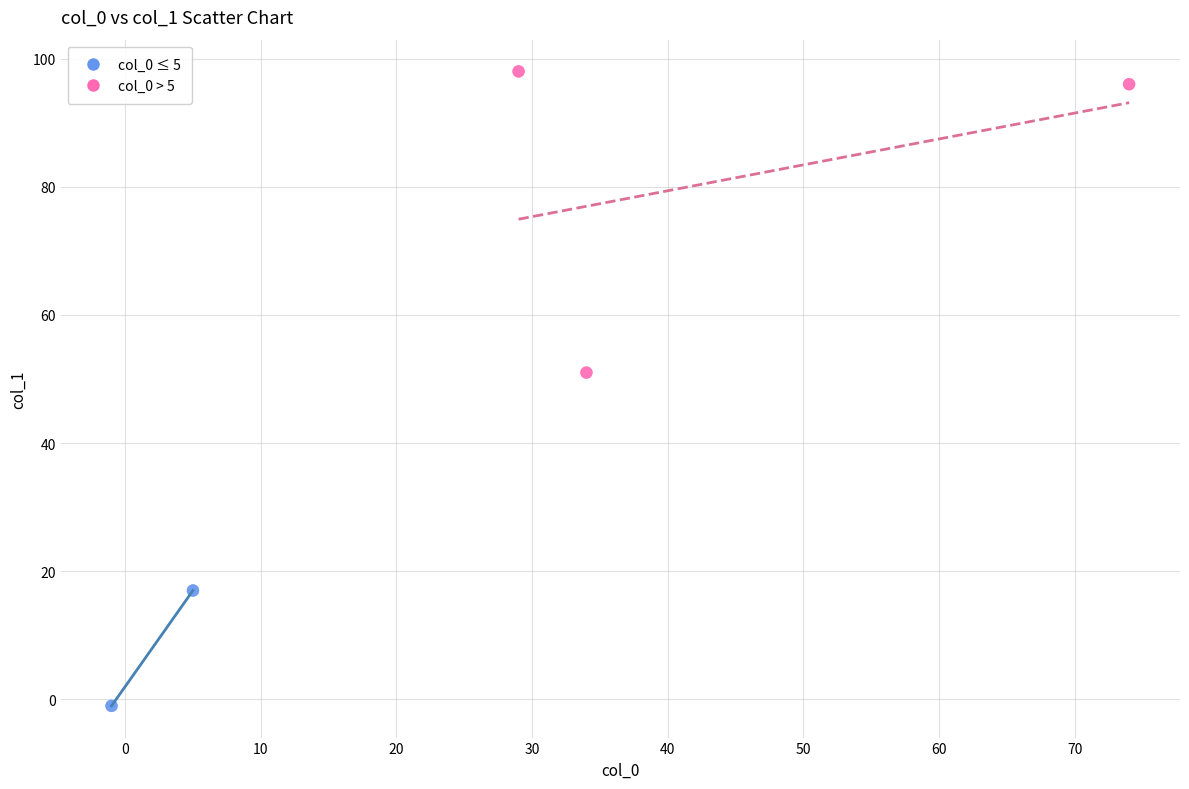

Which series has the largest Y range (max minus min)?

col_0 > 5